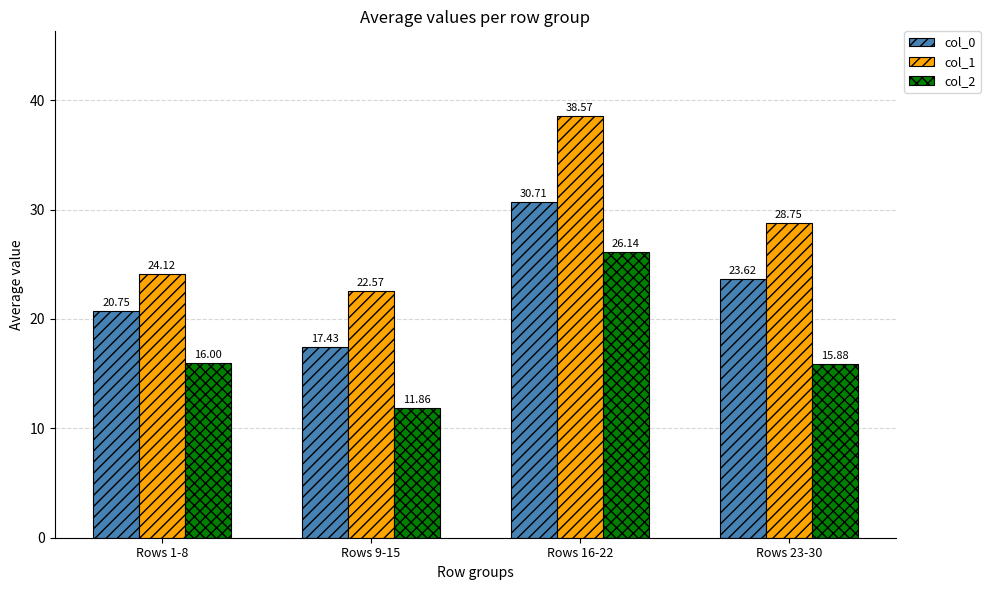

Does the chart contain stacked bars?

No